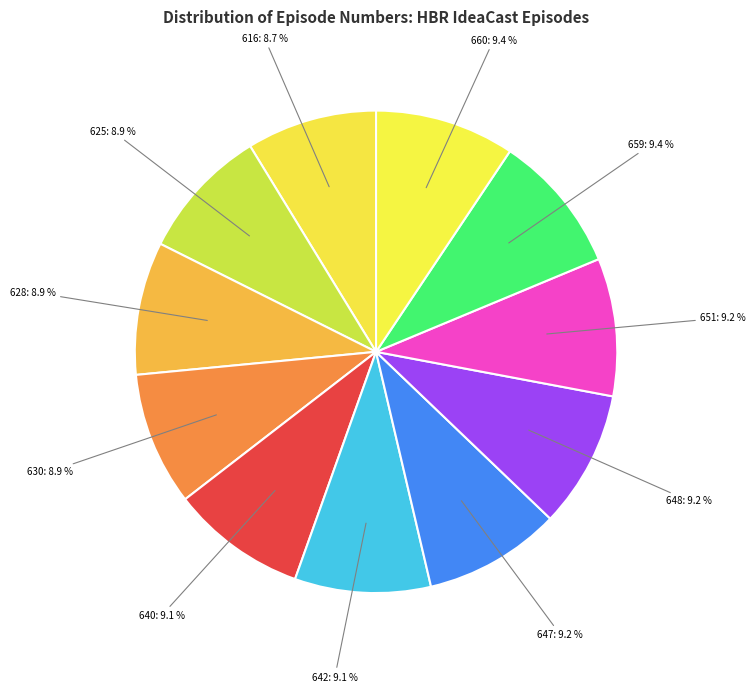

How many slices are in this pie chart?

11